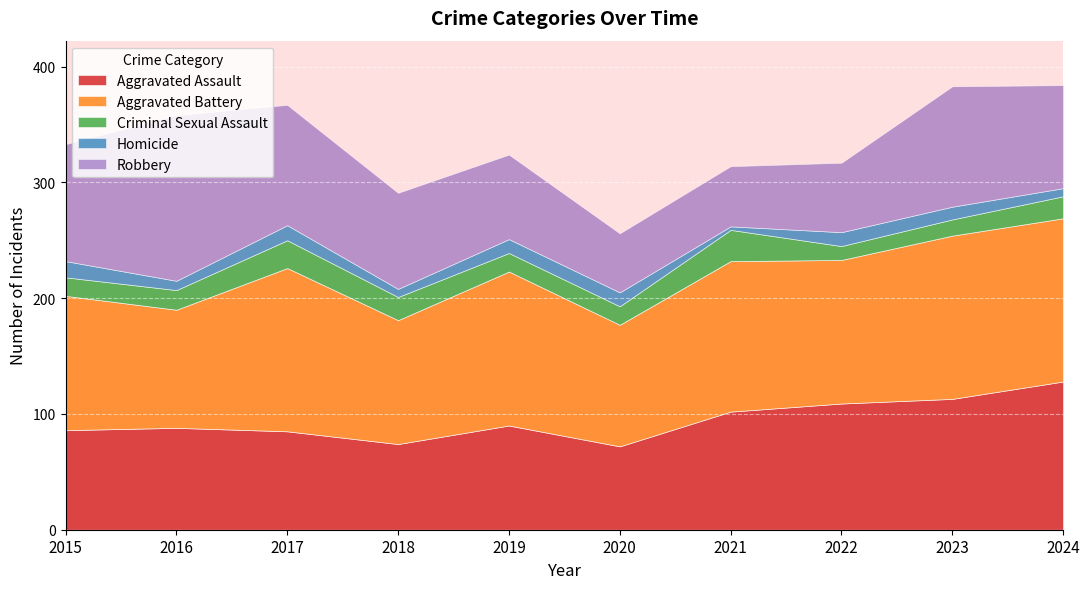

At which category does the chart reach its minimum across all series?

2021